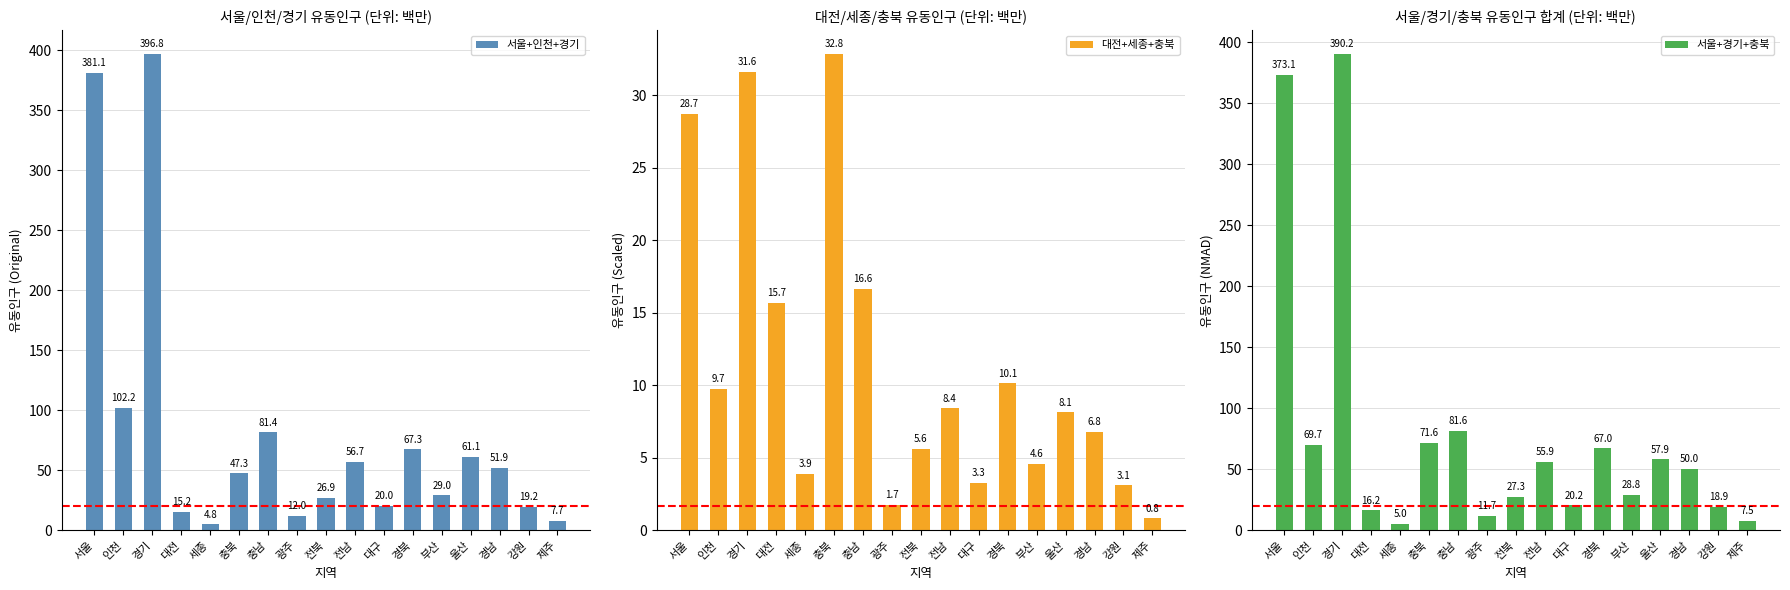

Which series changed the most between 서울 and 대전?

서울+인천+경기